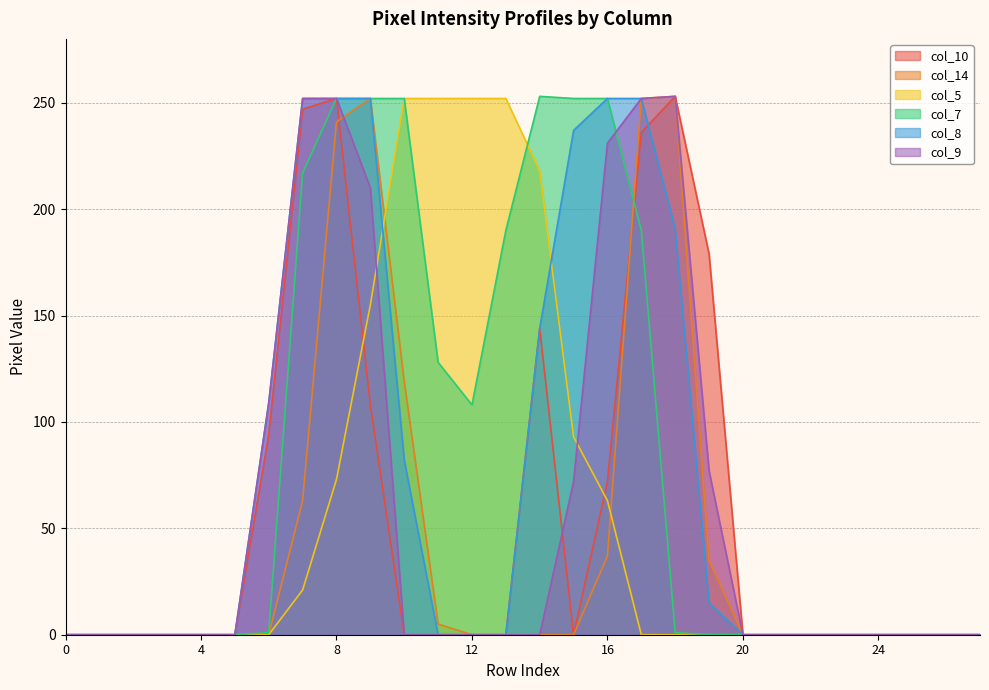

Reading right to left, extract all data points from this chart.

col_10: 0	0	0	0	0	0	0	0	179	253	236	72	0	144	0	0	0	0	108	252	247	94	0	0	0	0	0	0
col_14: 0	0	0	0	0	0	0	0	35	253	252	37	0	0	0	0	5	119	252	241	63	0	0	0	0	0	0	0
col_5: 0	0	0	0	0	0	0	0	0	0	0	63	93	218	252	252	252	252	155	73	21	0	0	0	0	0	0	0
col_7: 0	0	0	0	0	0	0	0	0	1	190	252	252	253	190	108	128	252	252	252	217	1	0	0	0	0	0	0
col_8: 0	0	0	0	0	0	0	0	15	191	252	252	237	144	0	0	0	82	252	252	252	109	0	0	0	0	0	0
col_9: 0	0	0	0	0	0	0	0	77	253	252	231	72	0	0	0	0	0	210	252	252	109	0	0	0	0	0	0